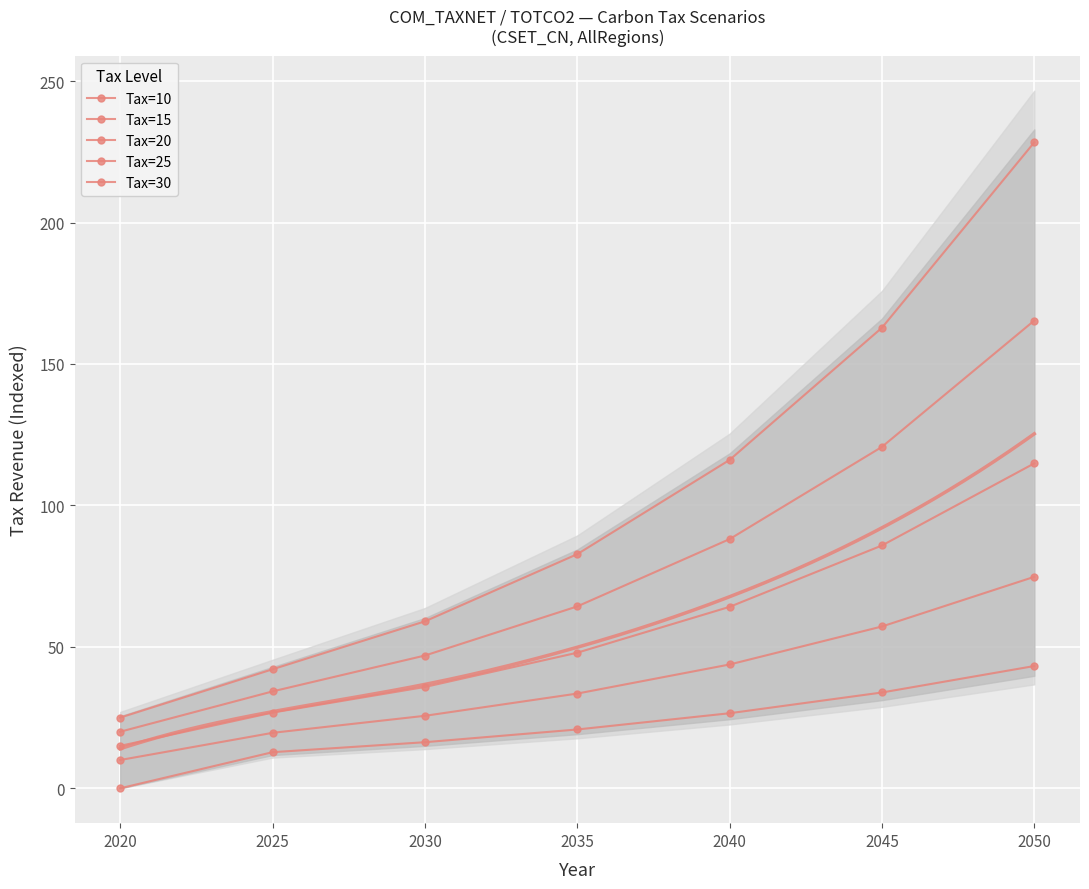

How many values in the Tax=25 series are below 64?

3